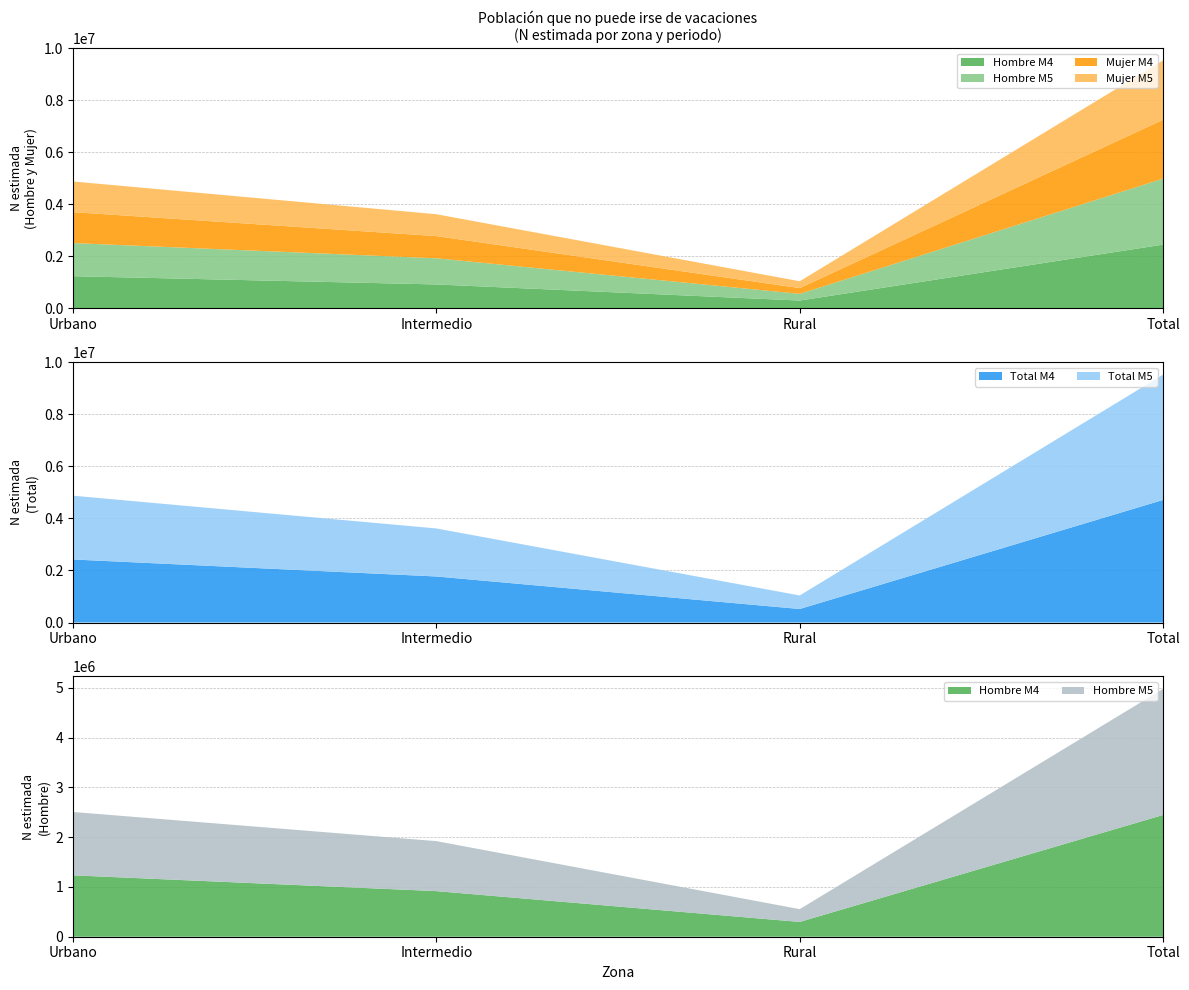

Reading left to right, list all the values displayed in this chart.

Hombre M4: Urbano=1233399	Intermedio=916004	Rural=297022	Total=2446425
Hombre M5: Urbano=1272765	Intermedio=1004793	Rural=257241	Total=2534799
Mujer M4: Urbano=1188651	Intermedio=852689	Rural=222240	Total=2263580
Mujer M5: Urbano=1177520	Intermedio=840968	Rural=262439	Total=2280928
Total M4: Urbano=2422051	Intermedio=1768693	Rural=519262	Total=4710006
Total M5: Urbano=2450285	Intermedio=1845761	Rural=519680	Total=4815726